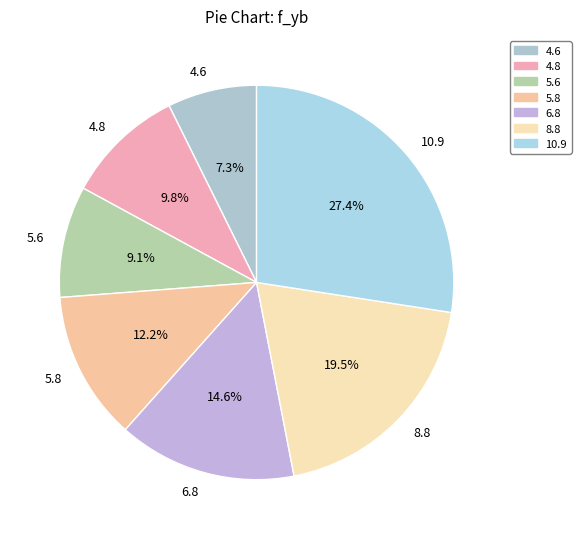

To the nearest percent, what portion does 5.6 represent?

9%